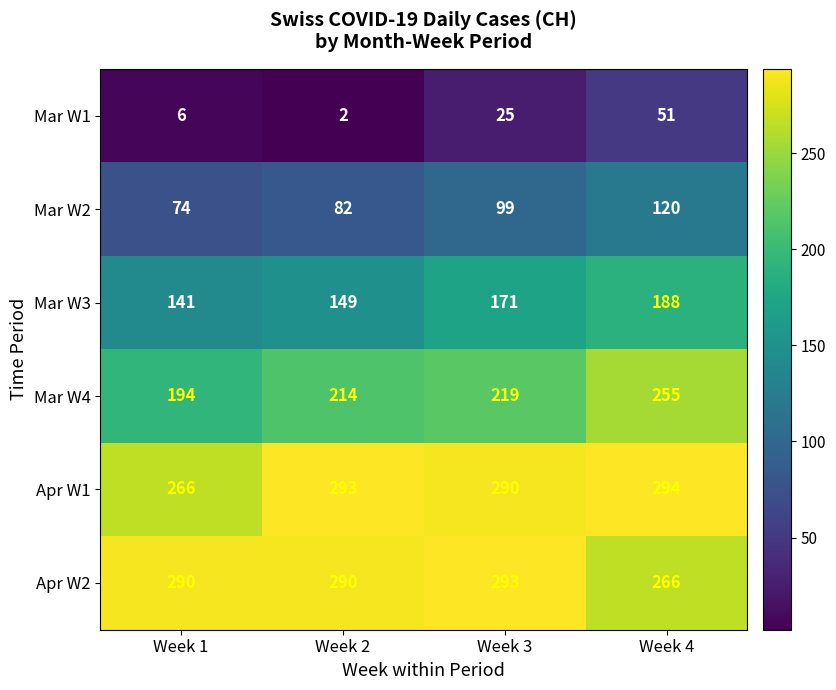

True or false: Mar W4 has a value of 110 at Week 2.

False